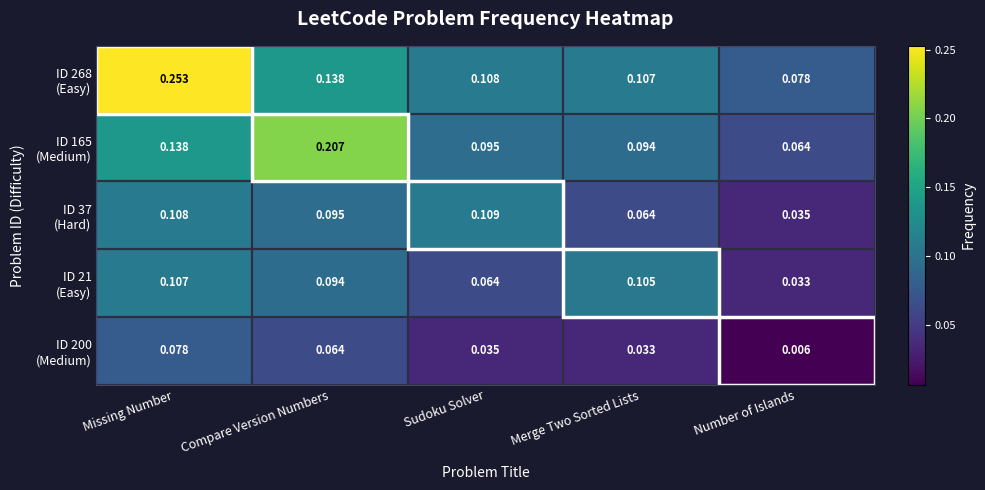

At which category is the sum across all series the highest?

Missing Number